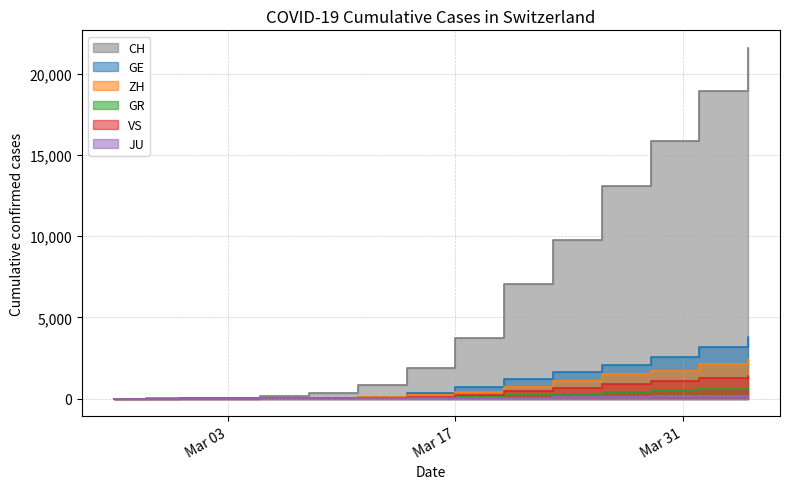

What is the label of the 15th point from the right?

Mar 03